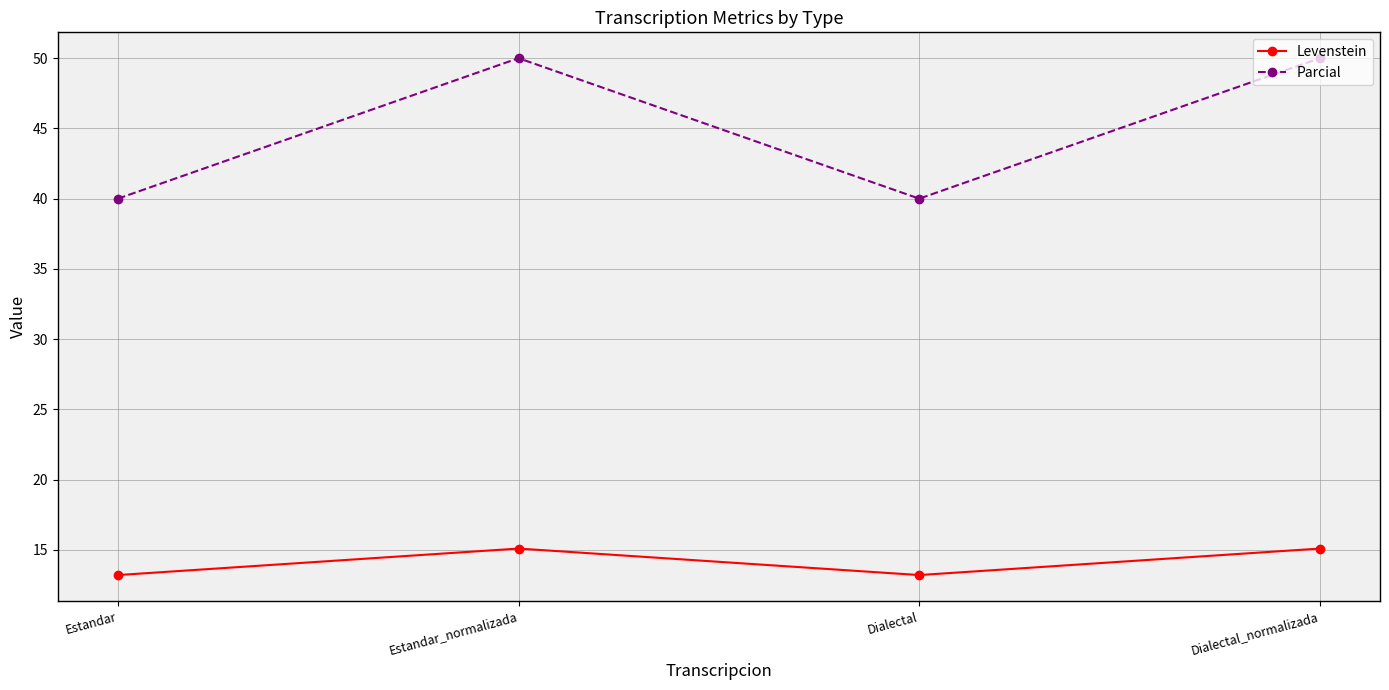

True or false: Parcial and Levenstein cross at least once.

False